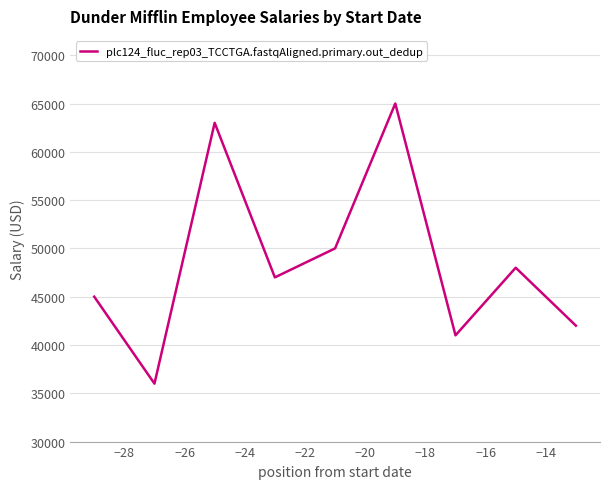

What is the difference between the maximum and minimum values?

29000